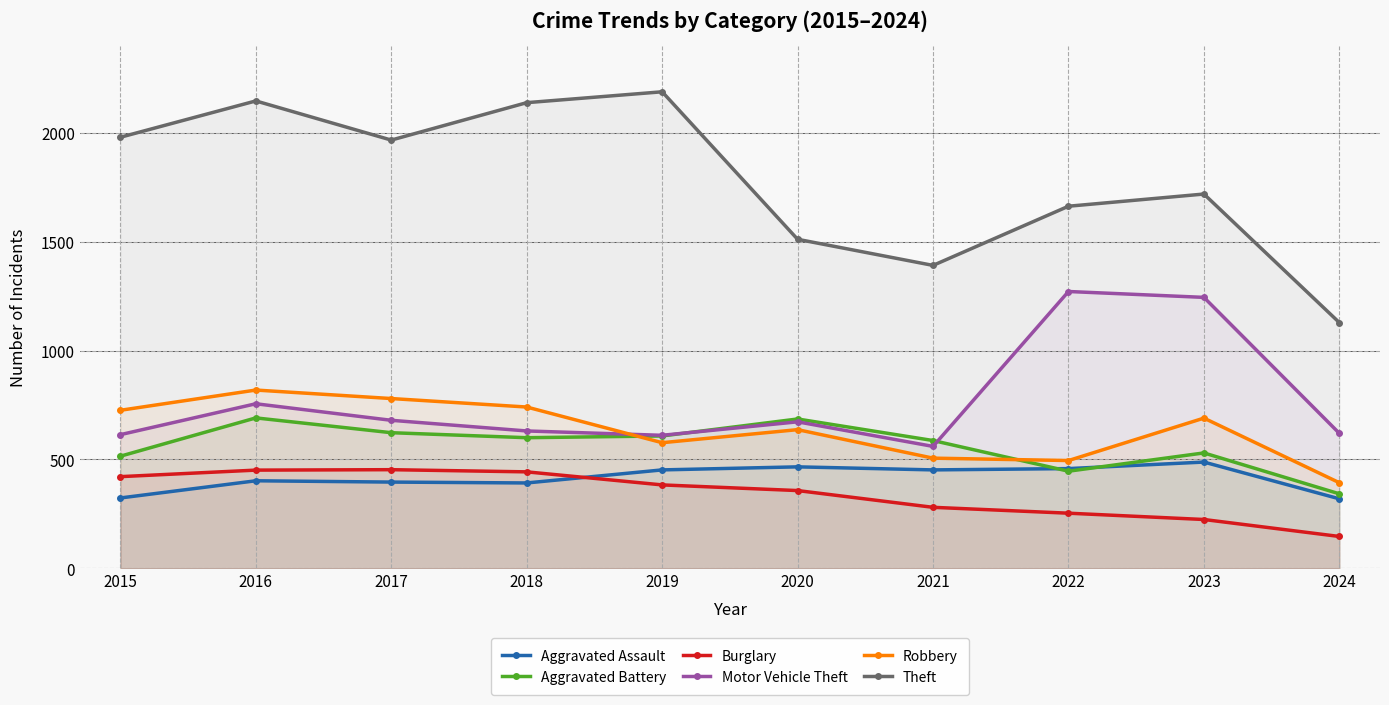

At which category does the chart reach its minimum across all series?

2024